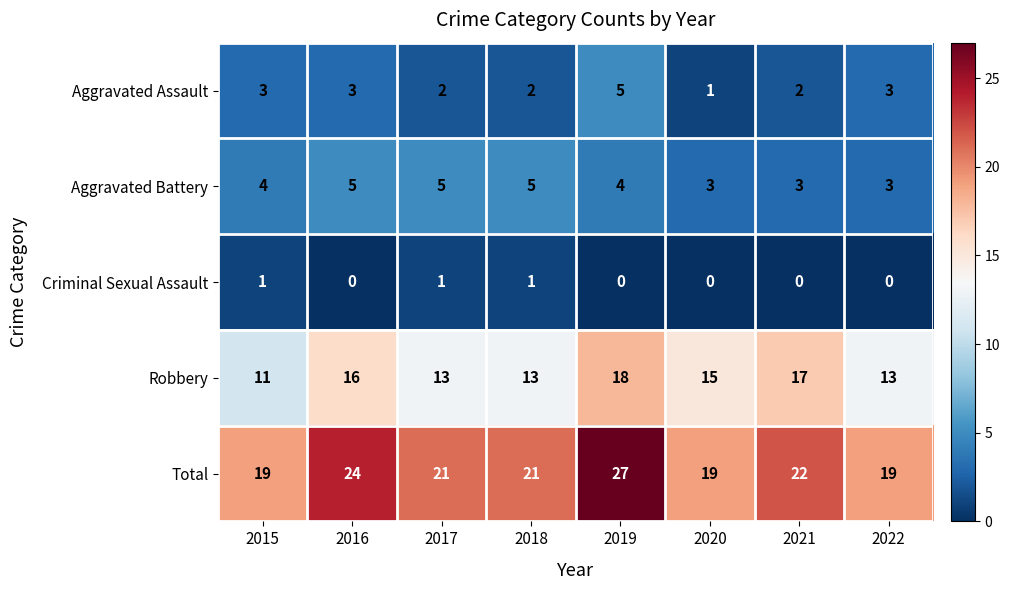

What is the maximum value for Robbery?

18